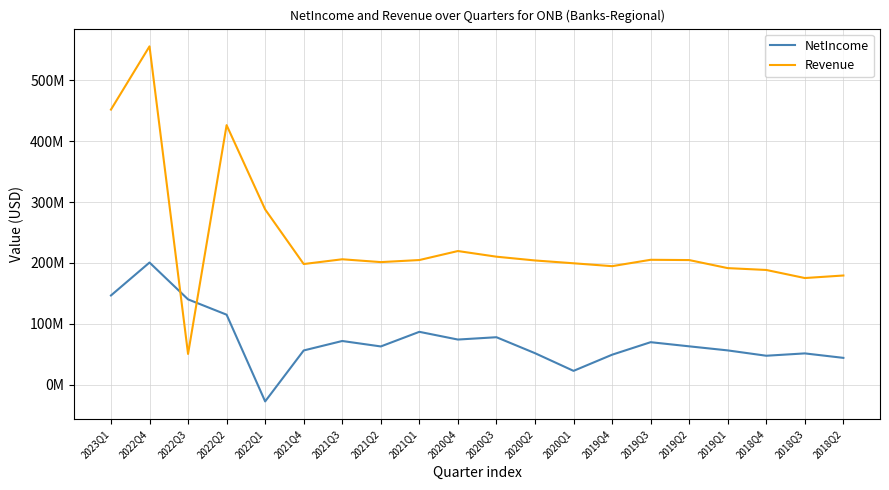

Where do NetIncome and Revenue first cross each other?

2022Q4 and 2022Q3